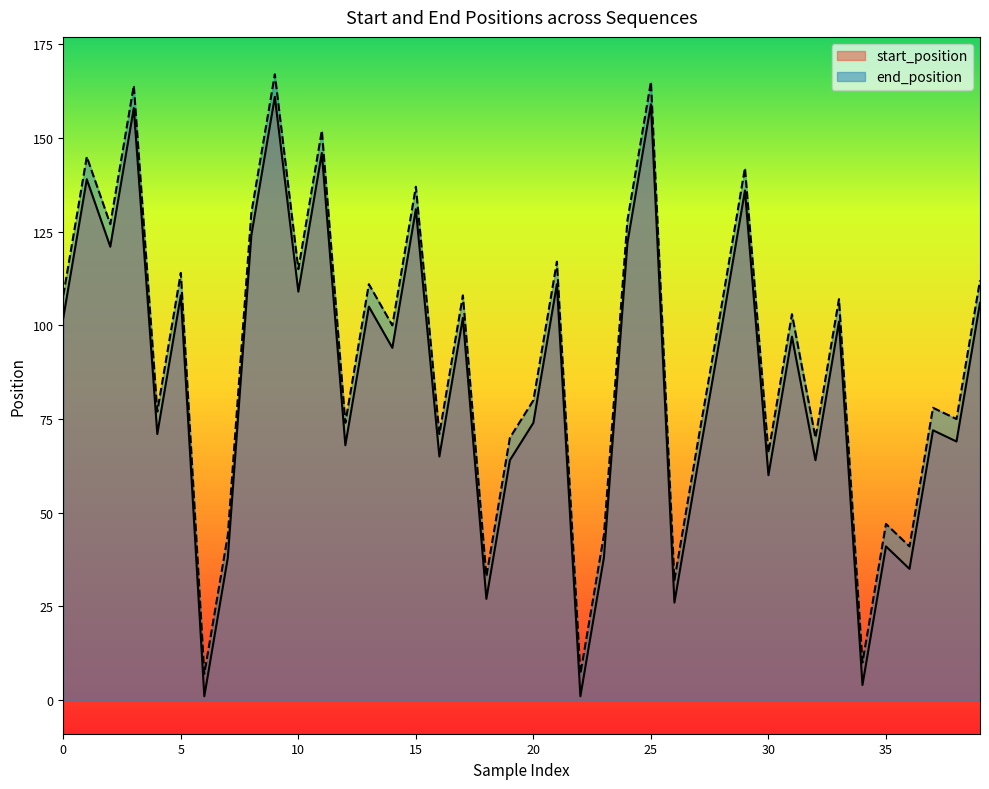

What is the maximum value for end_position?

167